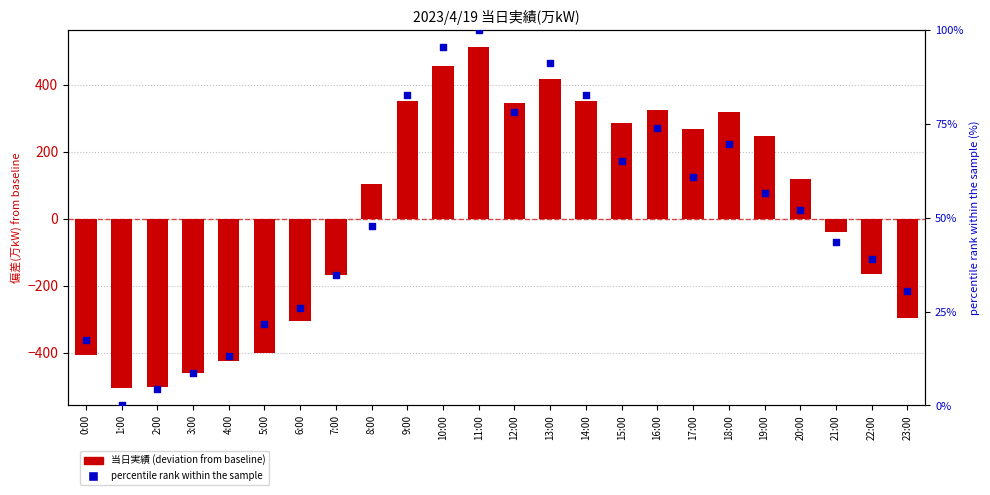

Which series contains the highest Y value?

当日実績 deviation